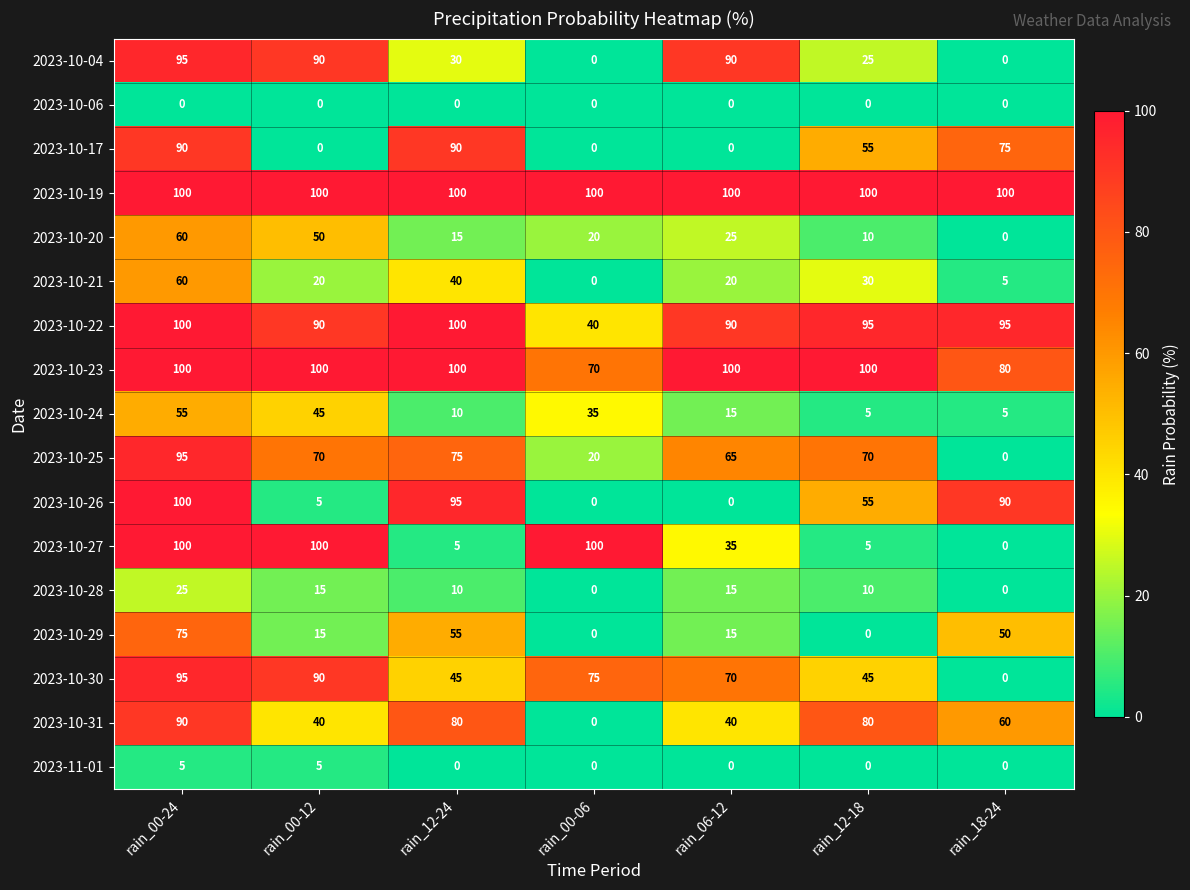

True or false: 2023-10-27 has a value of 0 at rain_18-24.

True